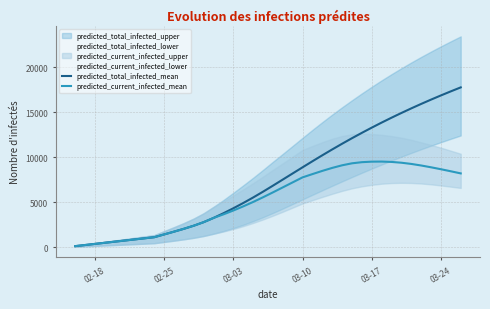

Reading left to right, extract all data points from this chart.

predicted_total_infected_mean: 124	248	373	497	621	745	870	994	1118	1428	1736	2055	2399	2793	3264	3784	4337	4921	5534	6180	6849	7529	8211	8891	9566	10230	10880	11513	12129	12725	13304	13866	14409	14936	15447	15942	16422	16888	17340	17780
predicted_current_infected_mean: 124	248	373	497	621	745	870	994	1118	1428	1736	2055	2399	2793	3264	3660	4088	4548	5037	5559	6103	6659	7217	7773	8137	8494	8825	9115	9336	9462	9520	9529	9489	9402	9267	9093	8893	8677	8449	8214